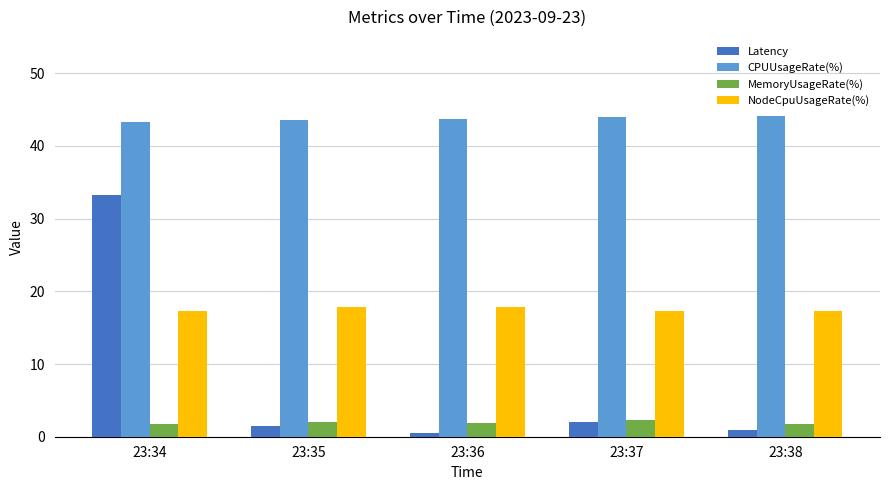

How many groups of bars are there?

5